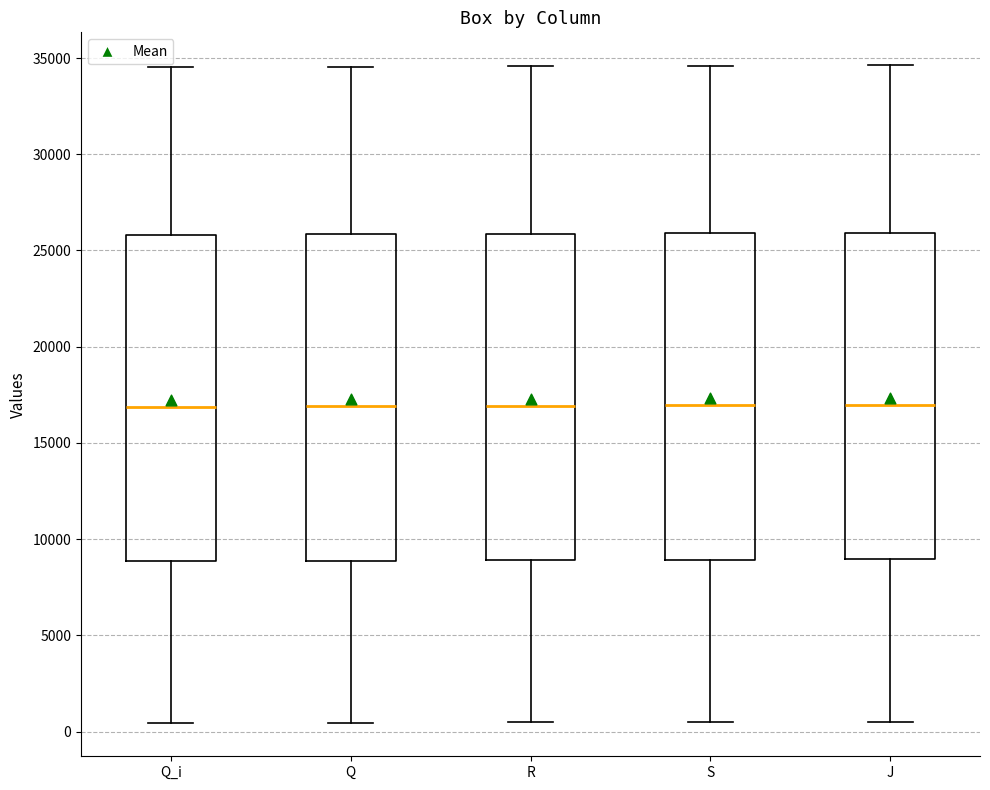

Reading left to right, read every box against the y-axis: the position of its median line, the range the box covers, and the ends of its whiskers. The values are not printed on the chart, so give them approximately, as read against the axis.

Q_i: median 17000, box 9000 to 26000, whiskers 500 to 34500
Q: median 17000, box 9000 to 26000, whiskers 500 to 34500
R: median 17000, box 9000 to 26000, whiskers 500 to 34500
S: median 17000, box 9000 to 26000, whiskers 500 to 34500
J: median 17000, box 9000 to 26000, whiskers 500 to 34500